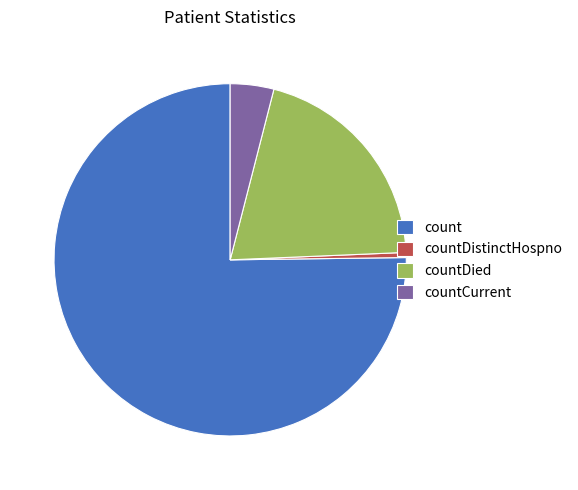

Which category has the biggest portion of the pie?

count